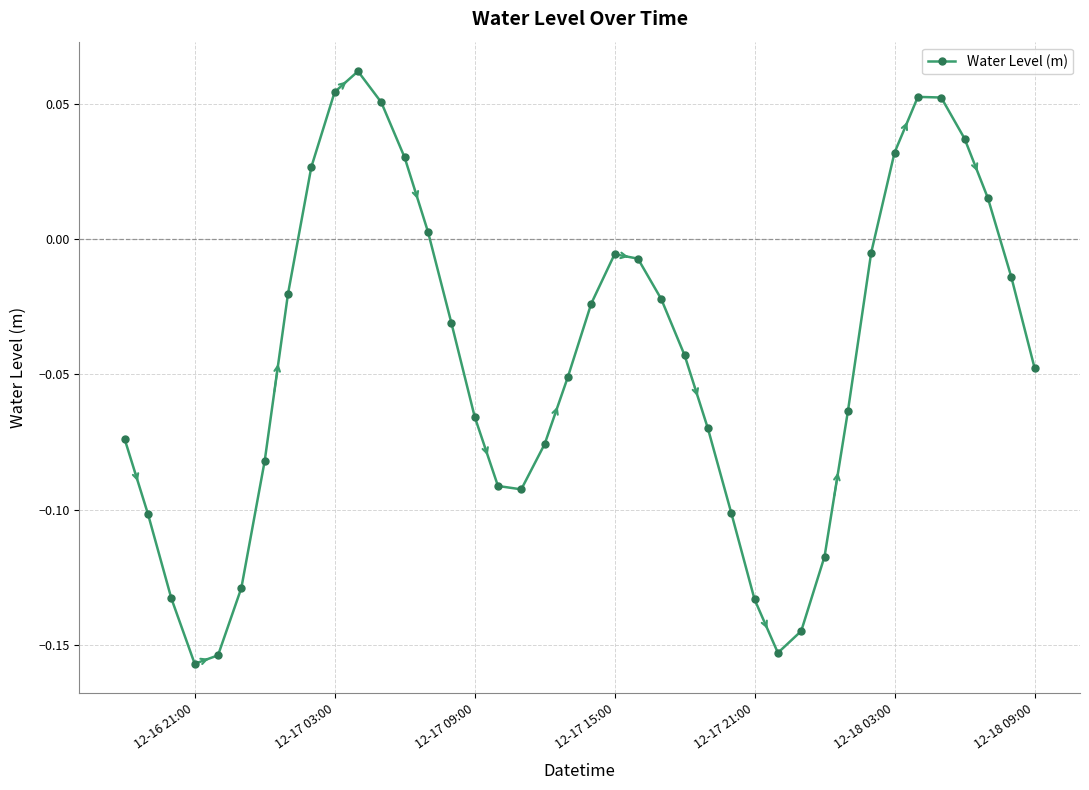

How many values are below zero?

29